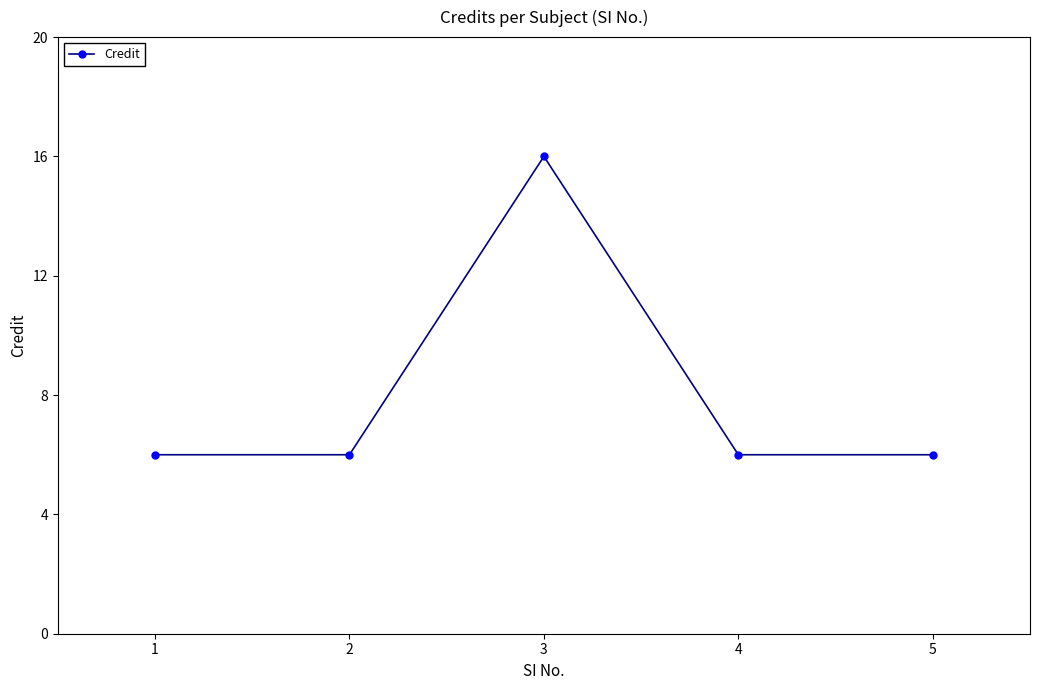

What is the difference between the maximum and minimum values?

10